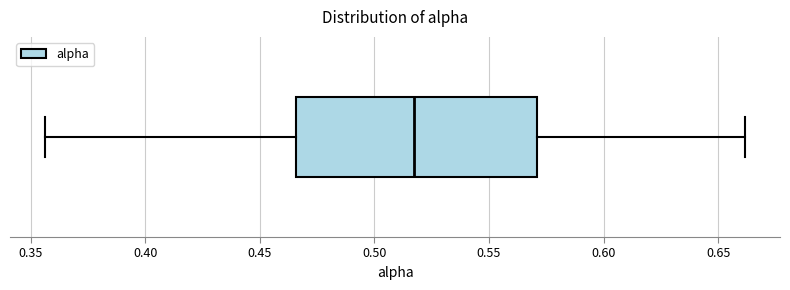

Read this box plot against the x-axis: the position of the median line, the range covered by the box, and the ends of both whiskers. The values are not printed on the chart, so give them approximately, as read against the axis.

median 0.515, box 0.465 to 0.570, whiskers 0.355 to 0.660